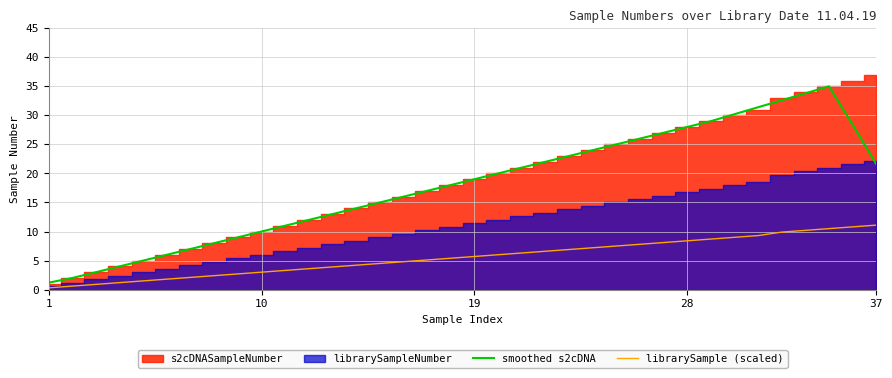

What is the highest value of the librarySample (scaled) series?

11.1